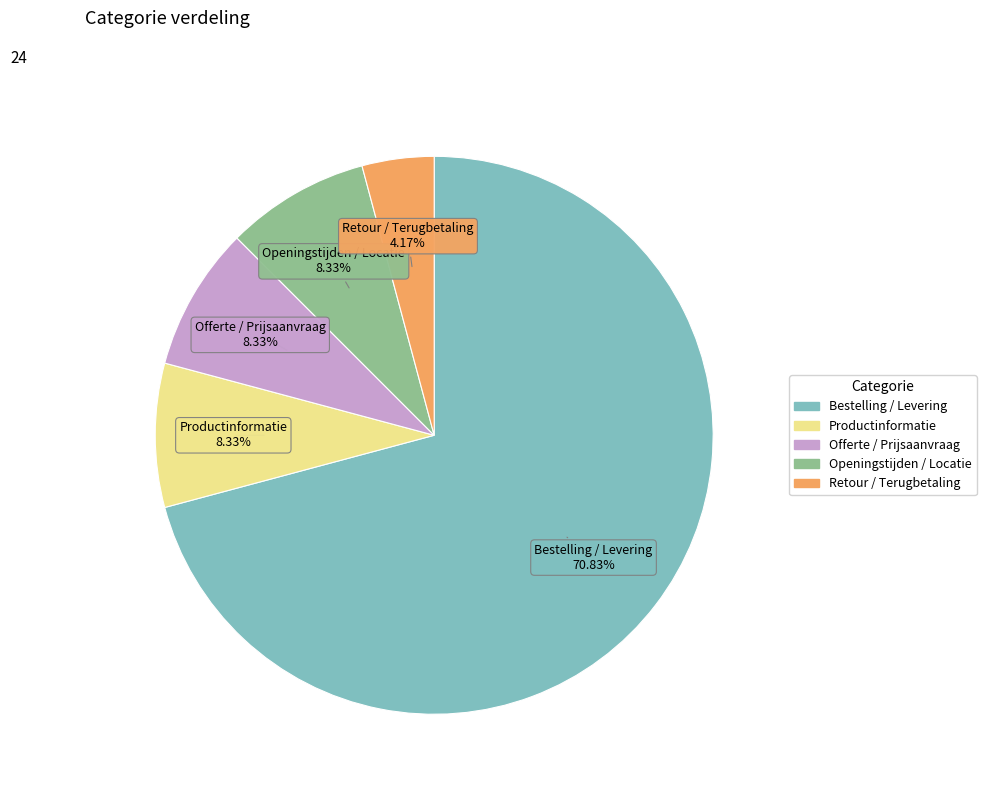

To the nearest percent, what is the difference between the largest and smallest slice percentages?

67%